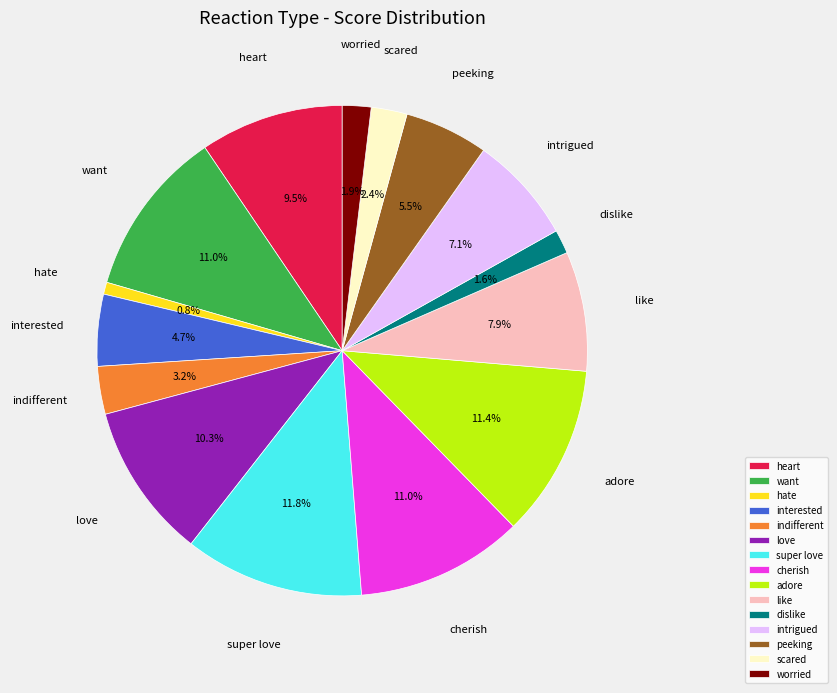

To the nearest percent, what portion does indifferent represent?

3%